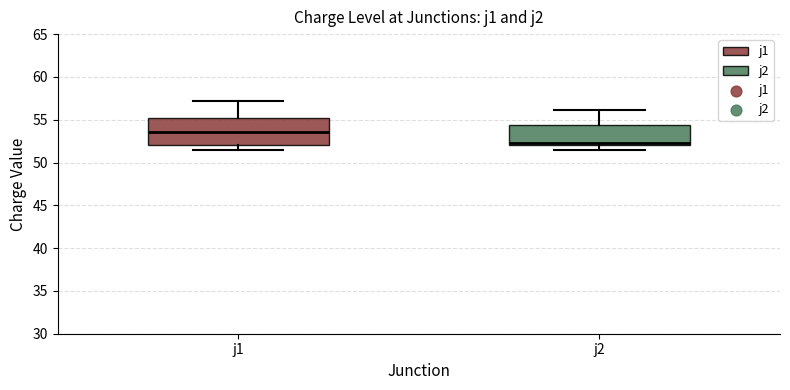

Which box is the tallest, from its lower edge to its upper edge?

j1